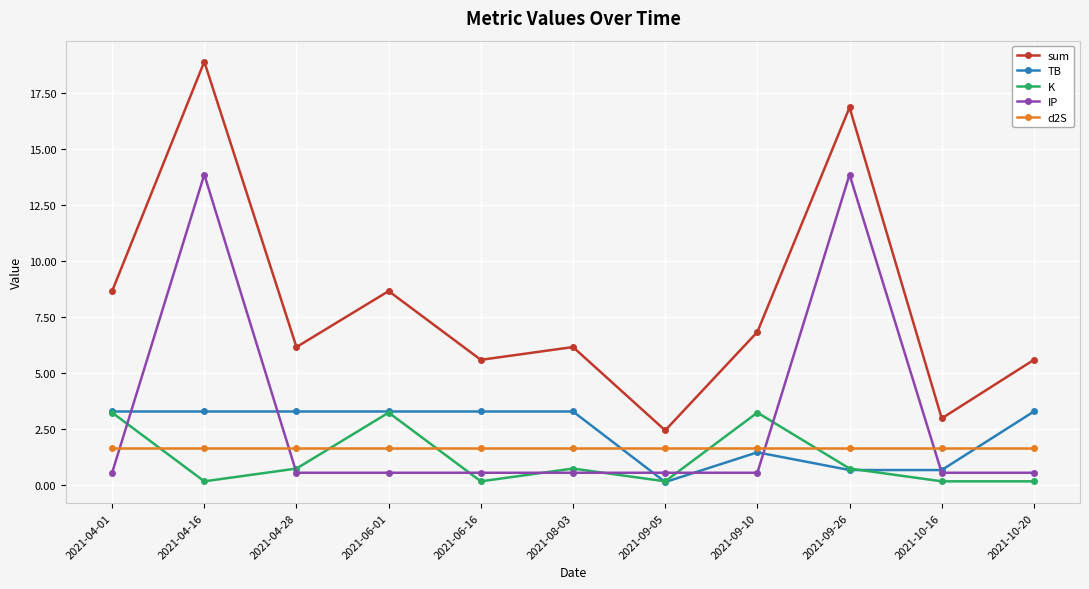

Reading right to left, transcribe all the data shown in this chart.

sum: 2021-10-20=5.6	2021-10-16=3.0	2021-09-26=16.9	2021-09-10=6.8	2021-09-05=2.4	2021-08-03=6.2	2021-06-16=5.6	2021-06-01=8.7	2021-04-28=6.2	2021-04-16=18.9	2021-04-01=8.7
TB: 2021-10-20=3.3	2021-10-16=0.7	2021-09-26=0.7	2021-09-10=1.4	2021-09-05=0.1	2021-08-03=3.3	2021-06-16=3.3	2021-06-01=3.3	2021-04-28=3.3	2021-04-16=3.3	2021-04-01=3.3
K: 2021-10-20=0.1	2021-10-16=0.1	2021-09-26=0.7	2021-09-10=3.2	2021-09-05=0.1	2021-08-03=0.7	2021-06-16=0.1	2021-06-01=3.2	2021-04-28=0.7	2021-04-16=0.1	2021-04-01=3.2
IP: 2021-10-20=0.5	2021-10-16=0.5	2021-09-26=13.9	2021-09-10=0.5	2021-09-05=0.5	2021-08-03=0.5	2021-06-16=0.5	2021-06-01=0.5	2021-04-28=0.5	2021-04-16=13.9	2021-04-01=0.5
d2S: 2021-10-20=1.6	2021-10-16=1.6	2021-09-26=1.6	2021-09-10=1.6	2021-09-05=1.6	2021-08-03=1.6	2021-06-16=1.6	2021-06-01=1.6	2021-04-28=1.6	2021-04-16=1.6	2021-04-01=1.6